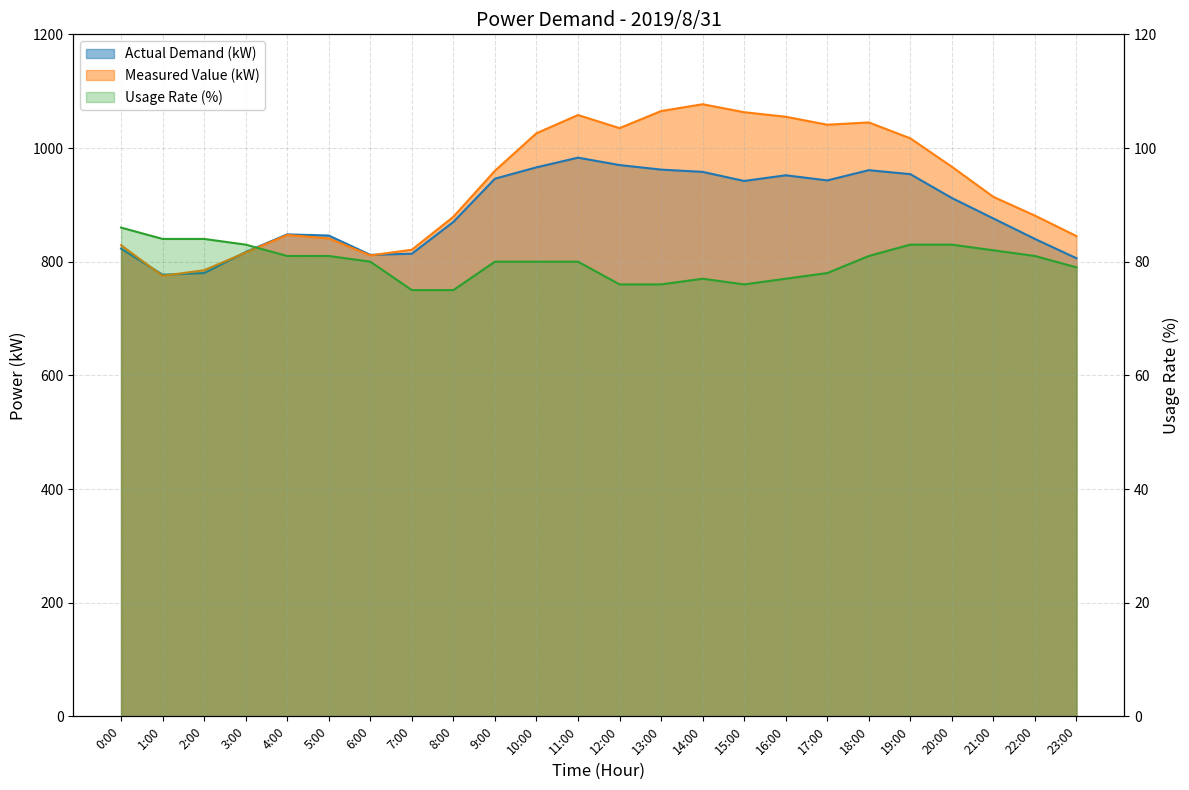

At which category does Actual Demand (kW) reach its first local valley?

1:00